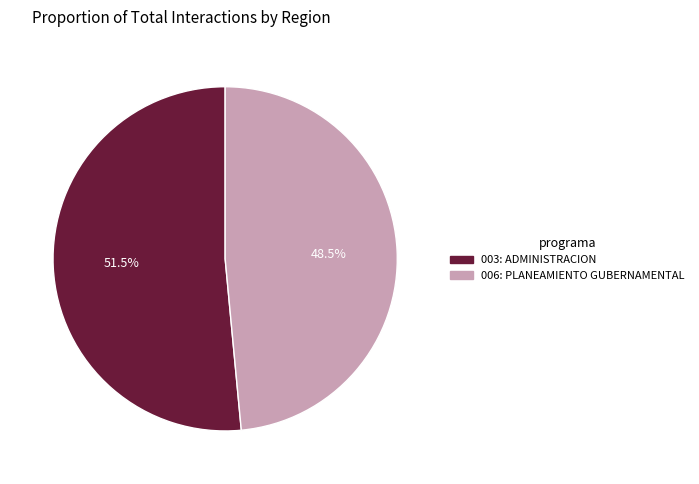

Between 006: PLANEAMIENTO GUBERNAMENTAL and 003: ADMINISTRACION, which is larger?

003: ADMINISTRACION